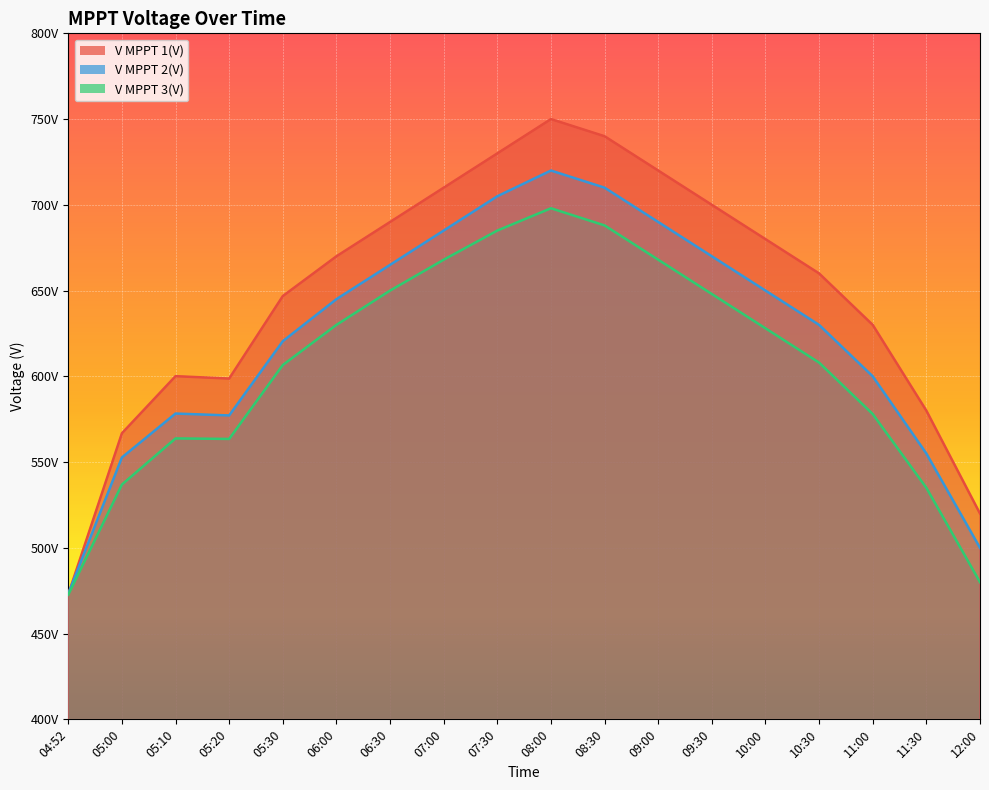

Where is V MPPT 3(V) nearest to the value 585?

11:00